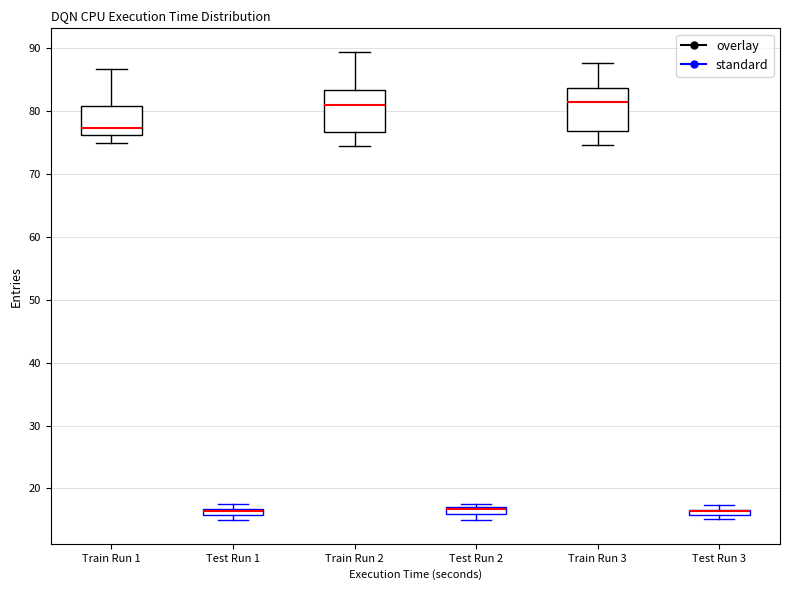

Where is the upper edge of the box for Test Run 2 on the y-axis? The values are not printed on the chart, so give them approximately, as read against the axis.

17